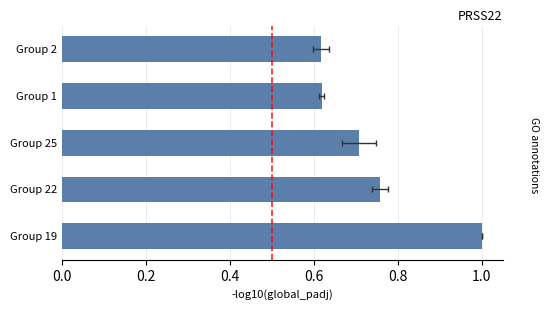

How many bars are there in total?

5